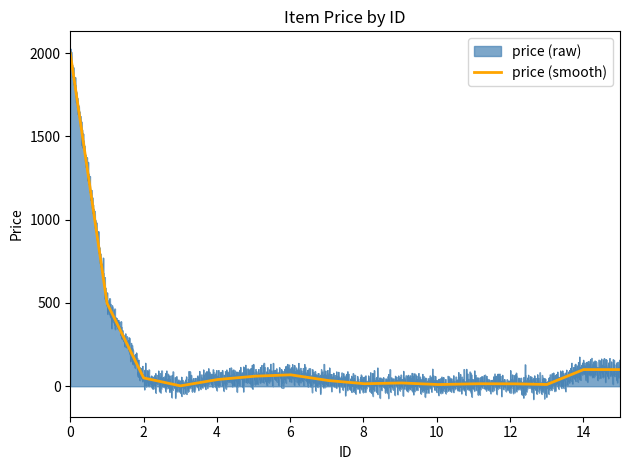

What is the average value?

190